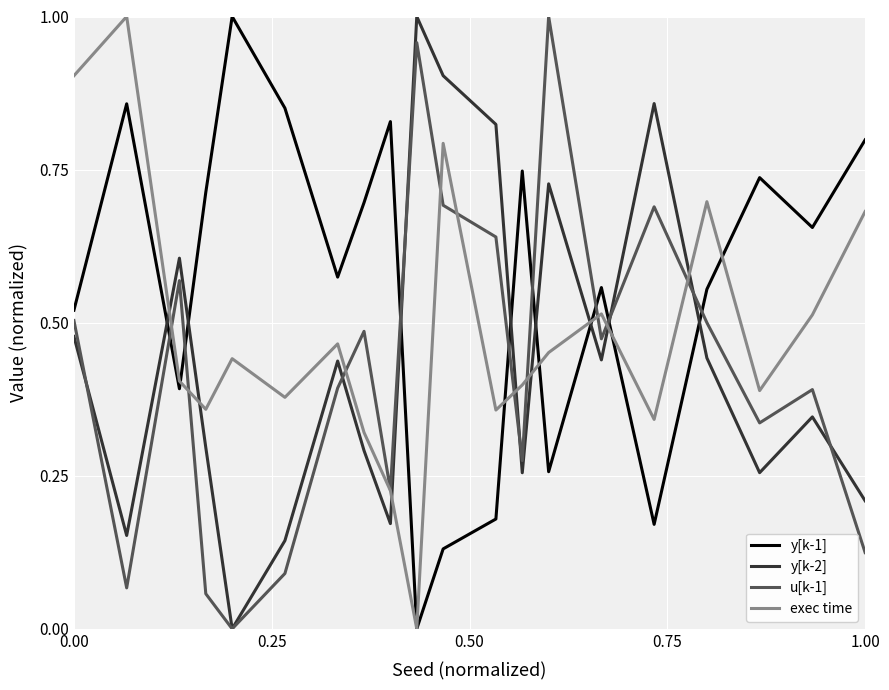

Which series has the largest total across all categories?

y[k-1]